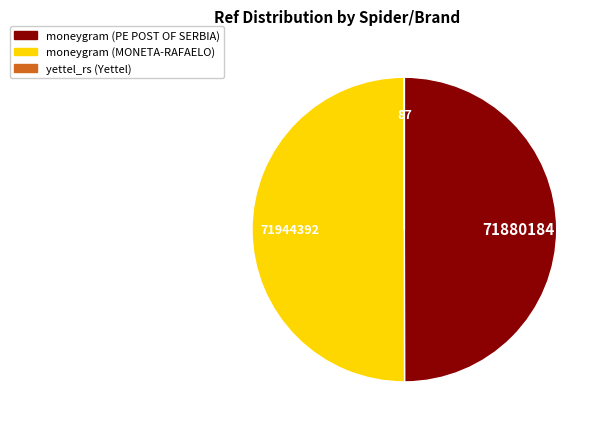

What is the ratio of the value at moneygram (PE POST OF SERBIA) to the value at moneygram (MONETA-RAFAELO)?

1.0